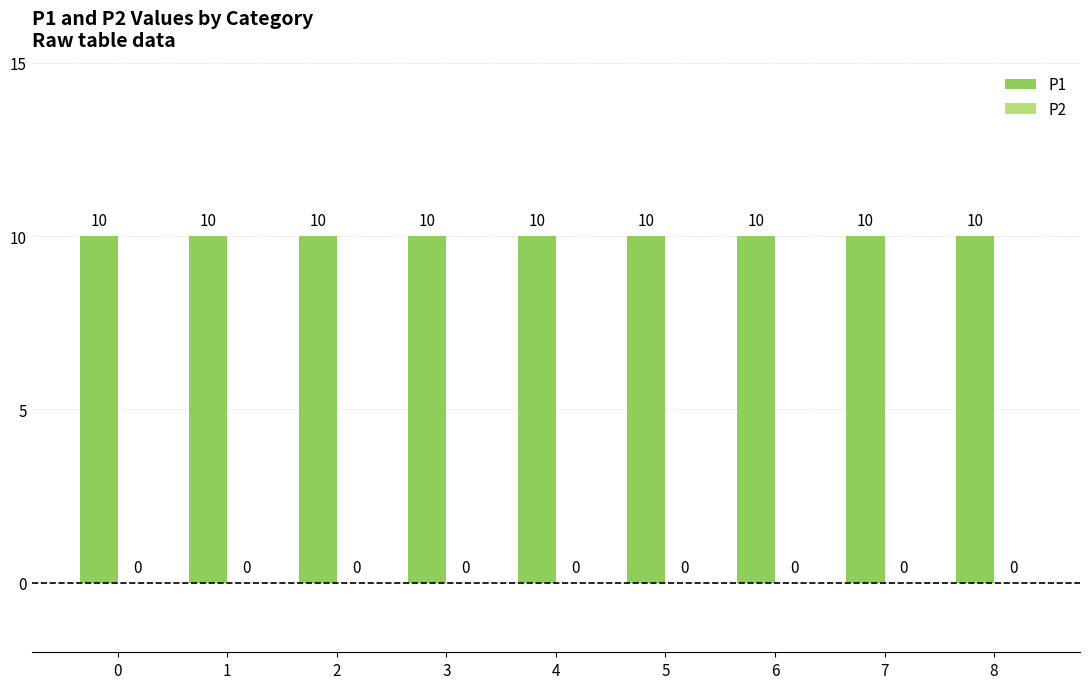

At how many categories does at least one series exceed 4?

9